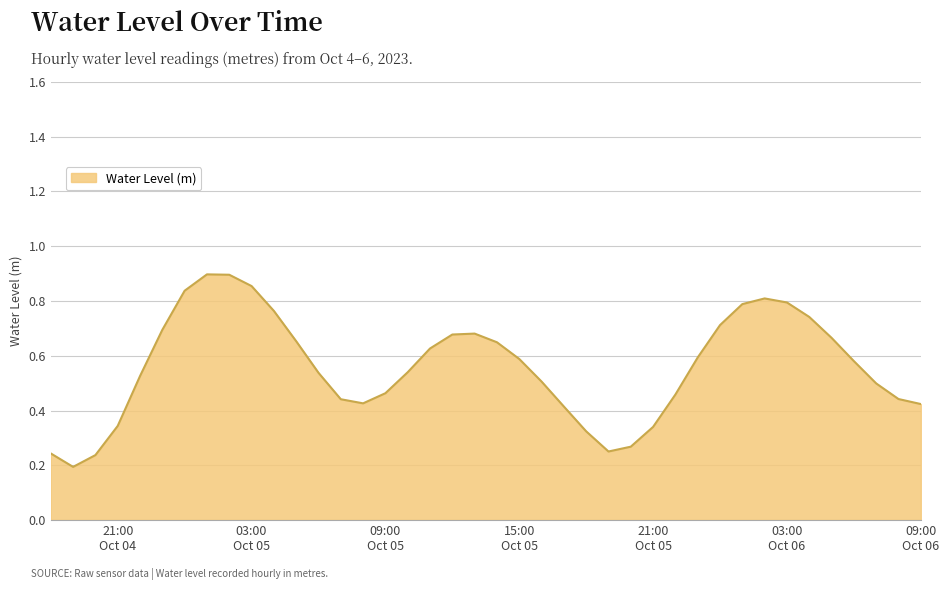

How many distinct data groups are displayed?

1